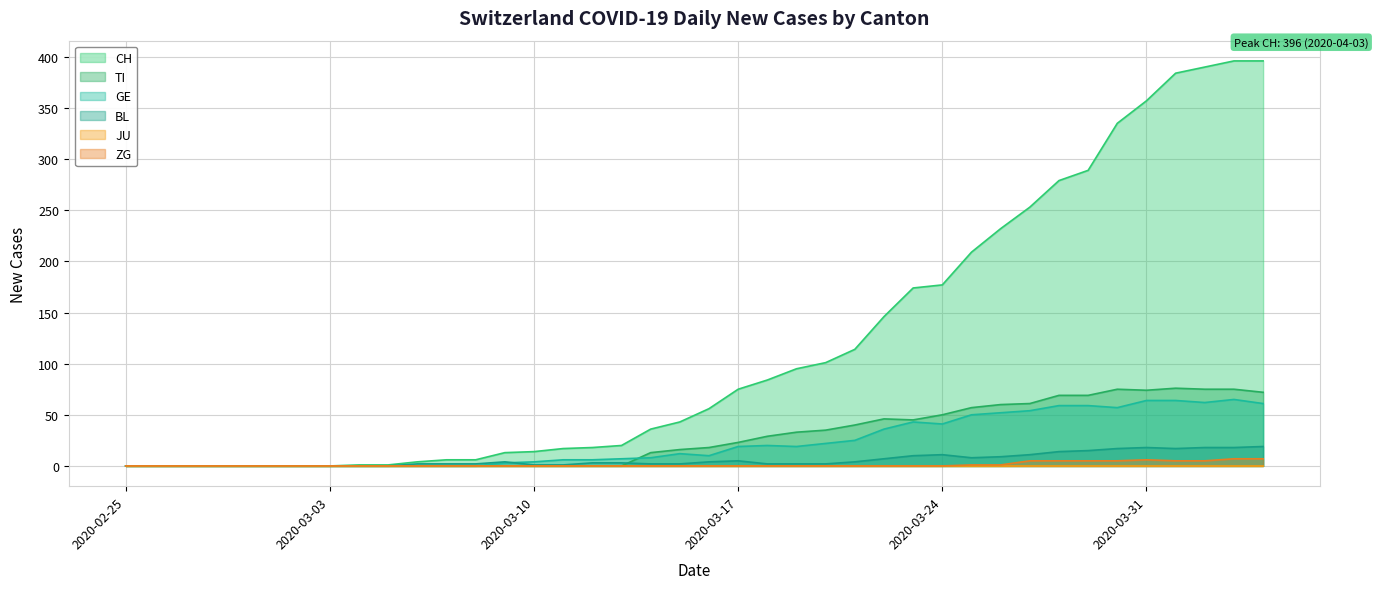

The value of GE at 2020-03-10 is 4. True or false?

True